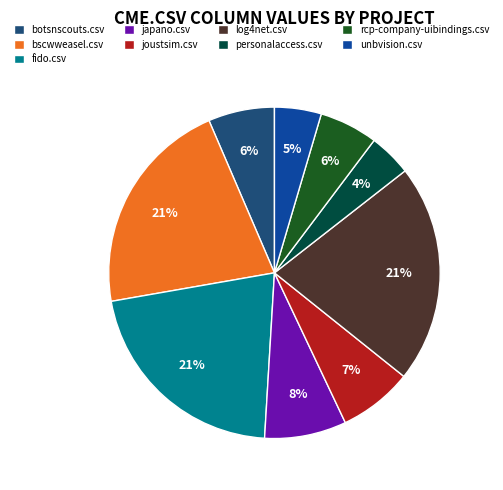

Do joustsim.csv and log4net.csv together represent more than half of the pie?

No